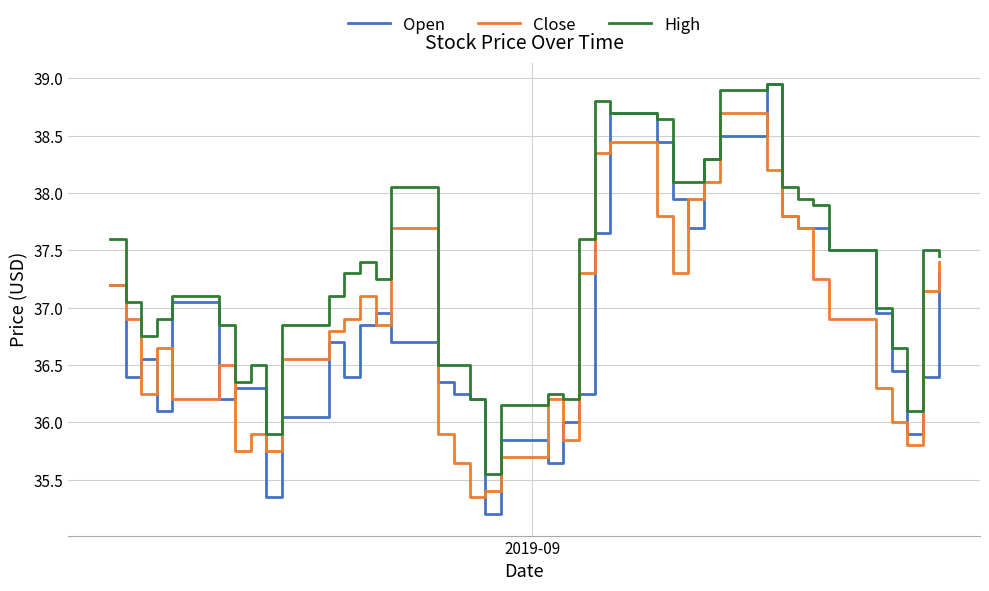

Which series has the largest total across all categories?

High